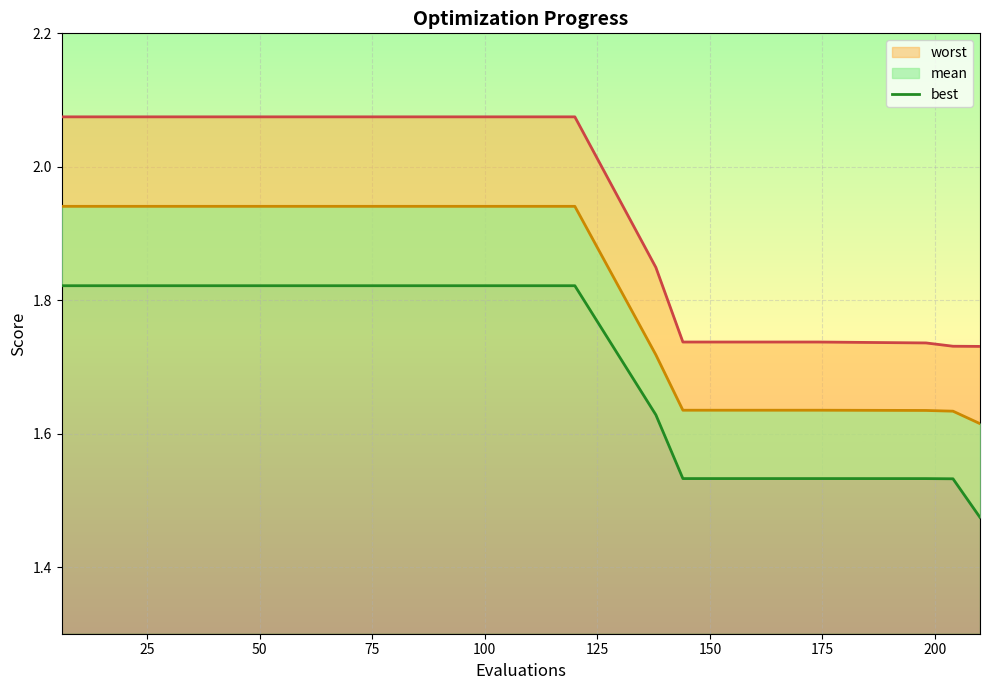

True or false: worst and best intersect in this chart.

False